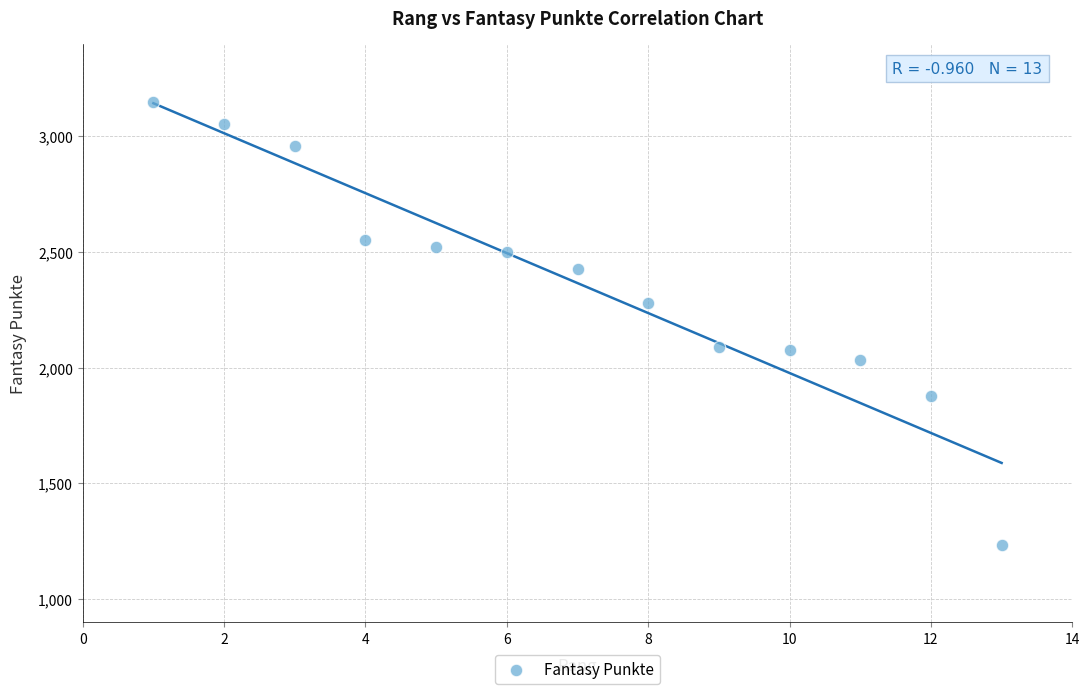

What is the range of Y values (max minus min)?

1914